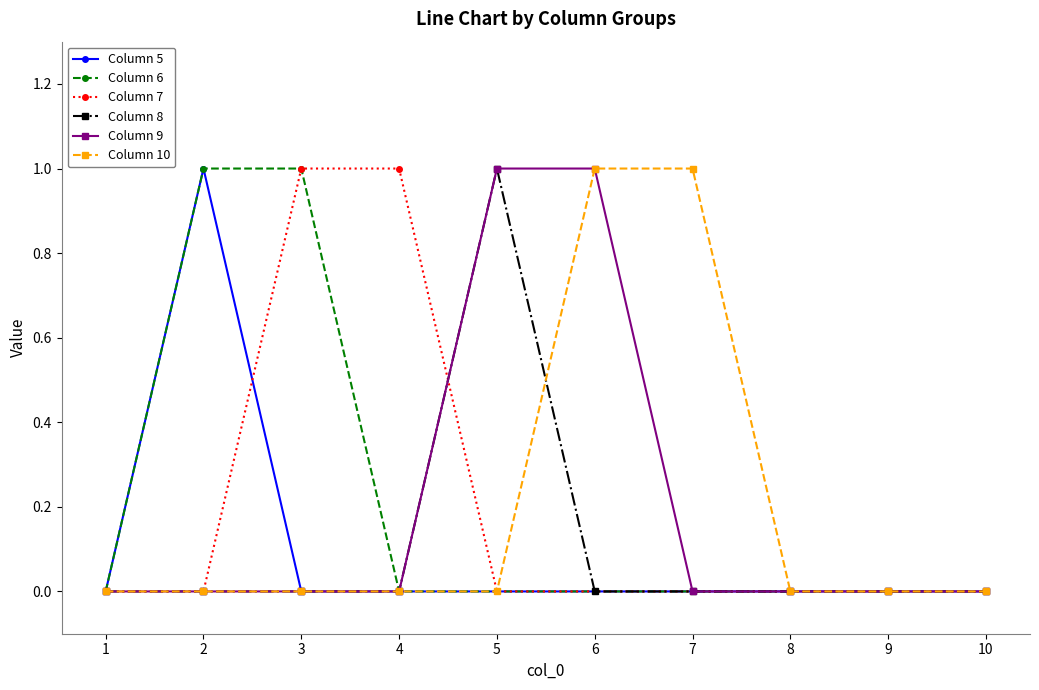

Reading left to right, transcribe all the data shown in this chart.

Column 5: 0	1	0	0	0	0	0	0	0	0
Column 6: 0	1	1	0	0	0	0	0	0	0
Column 7: 0	0	1	1	0	0	0	0	0	0
Column 8: 0	0	0	0	1	0	0	0	0	0
Column 9: 0	0	0	0	1	1	0	0	0	0
Column 10: 0	0	0	0	0	1	1	0	0	0